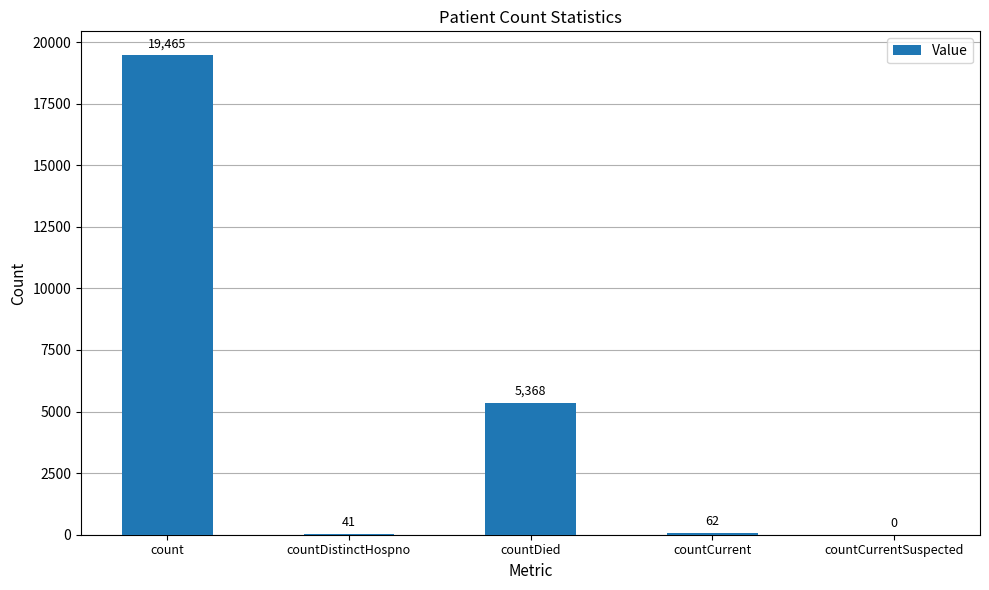

How many distinct data groups are displayed?

1